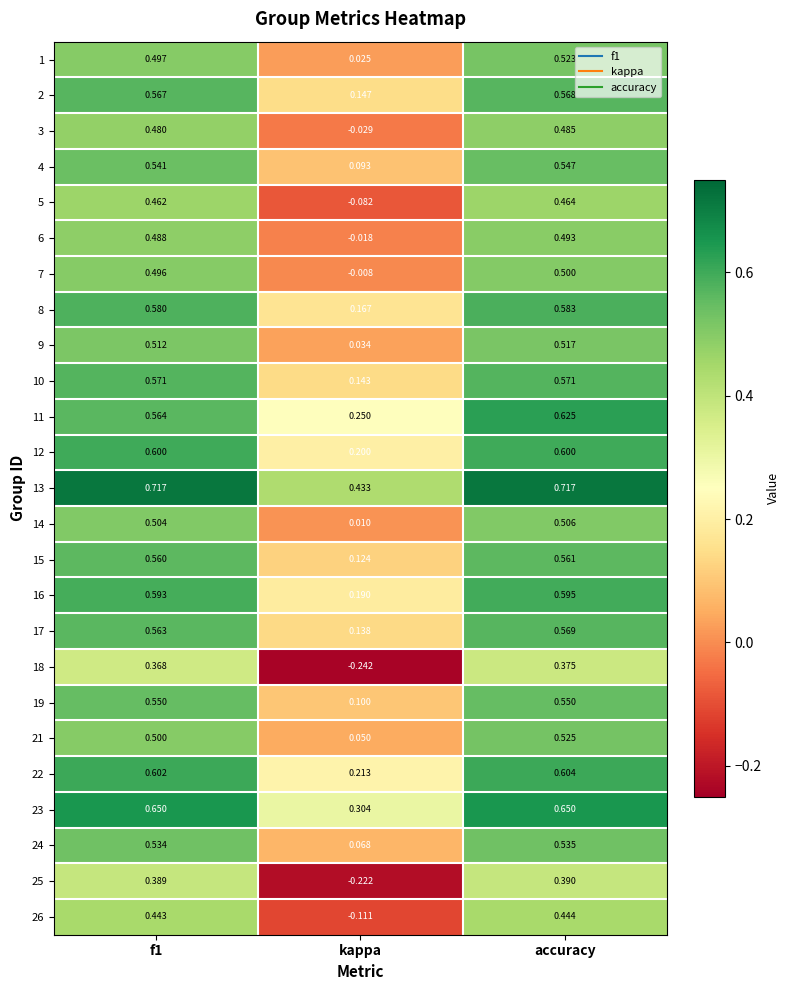

What is the total value across all series at f1?

13.3